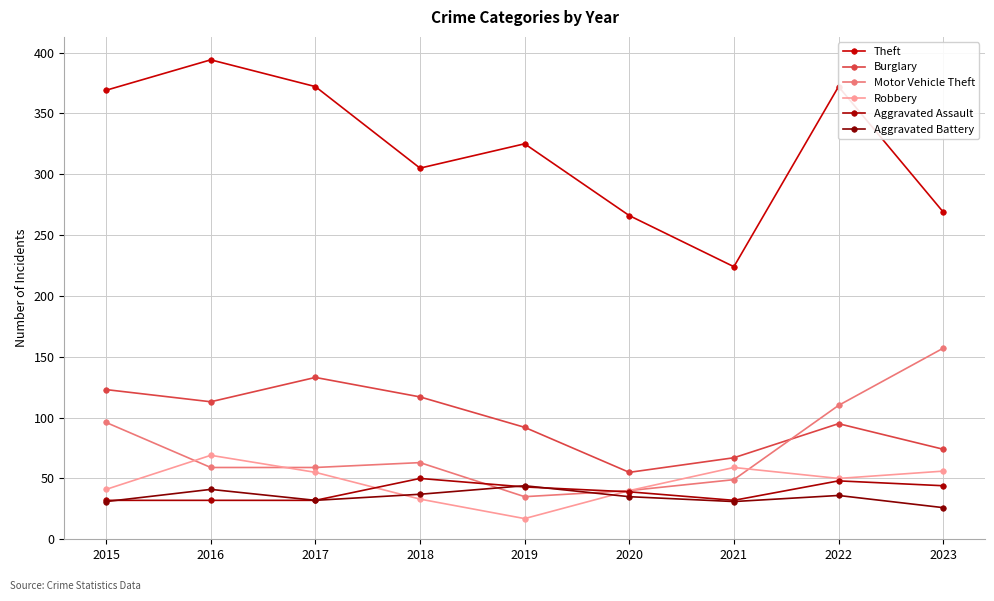

The value of Burglary at 2019 is 92. True or false?

True